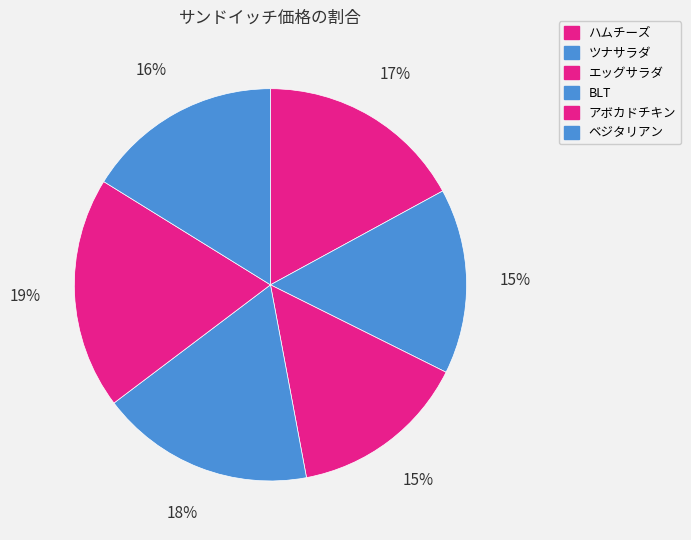

True or false: ツナサラダ accounts for 5% of the total.

False